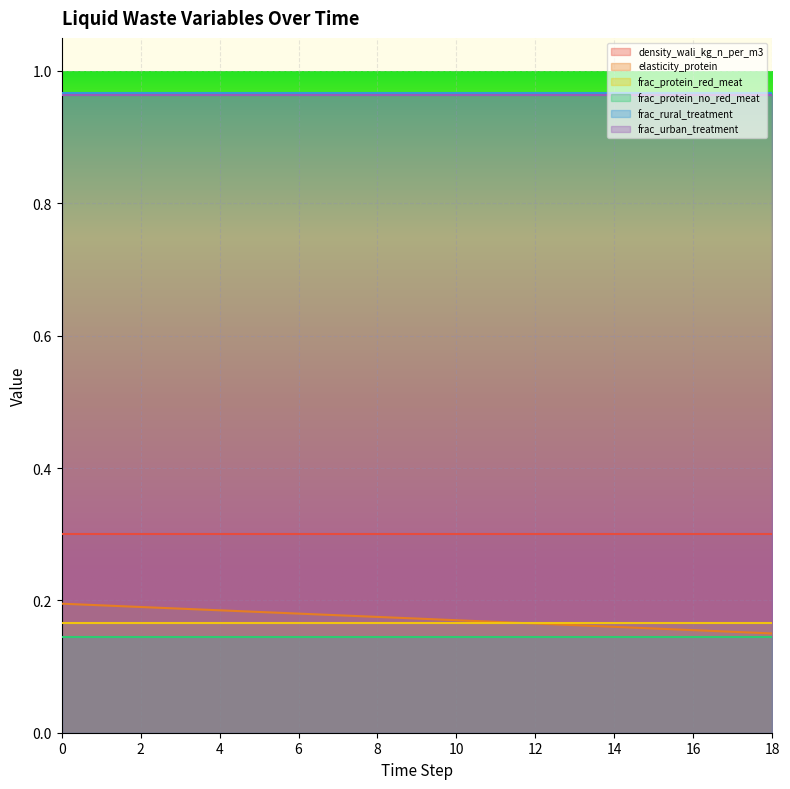

Between 0 and 10, which series saw the biggest shift?

elasticity_protein